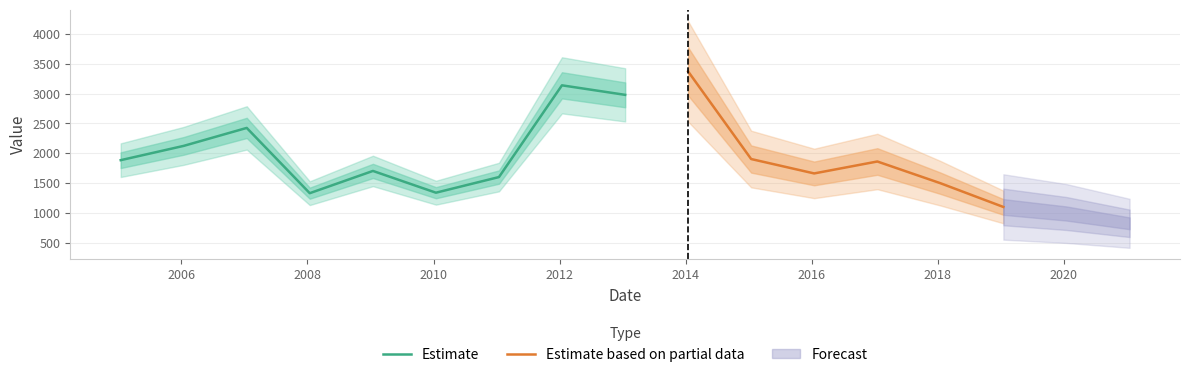

What is the sum of the values at 2007-01-15 and 2016-01-15?

4085.5